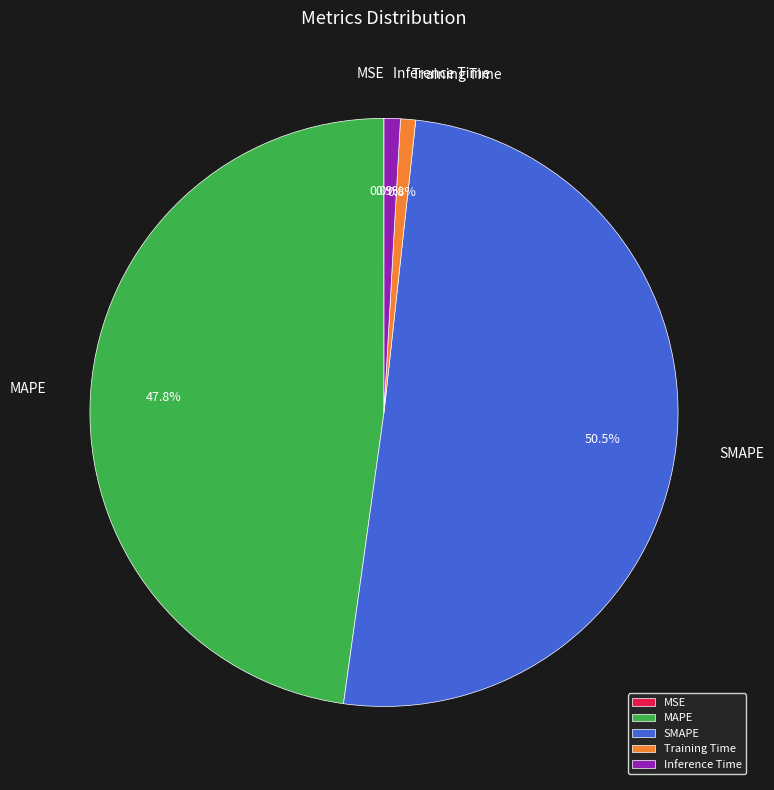

Which category has the biggest portion of the pie?

SMAPE